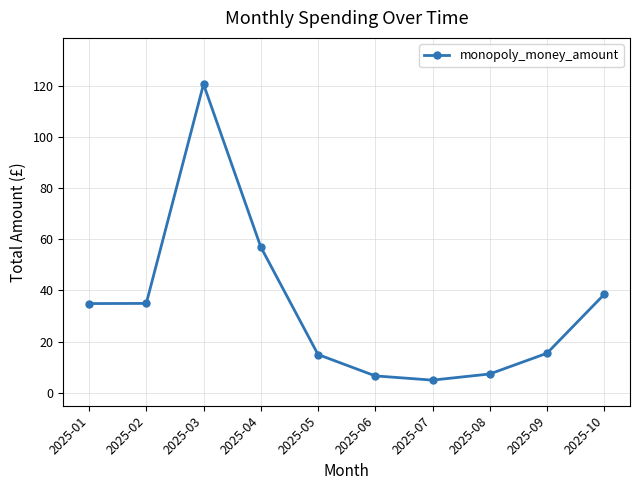

Is it true that the value at 2025-03 is 120.5?

True